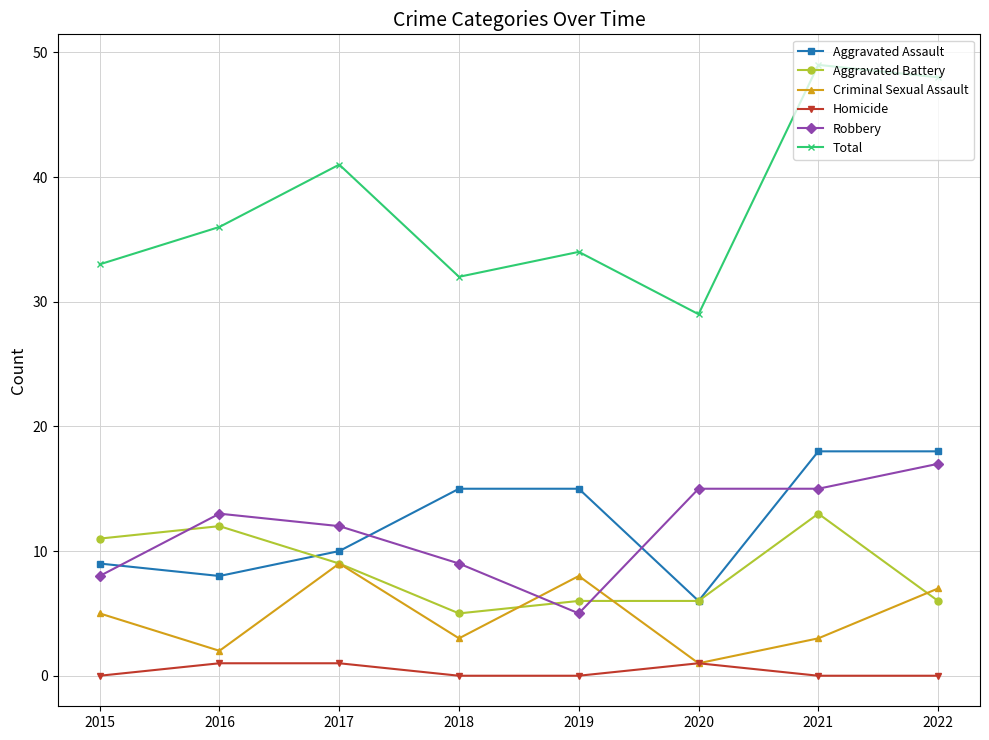

True or false: Total and Homicide intersect in this chart.

False